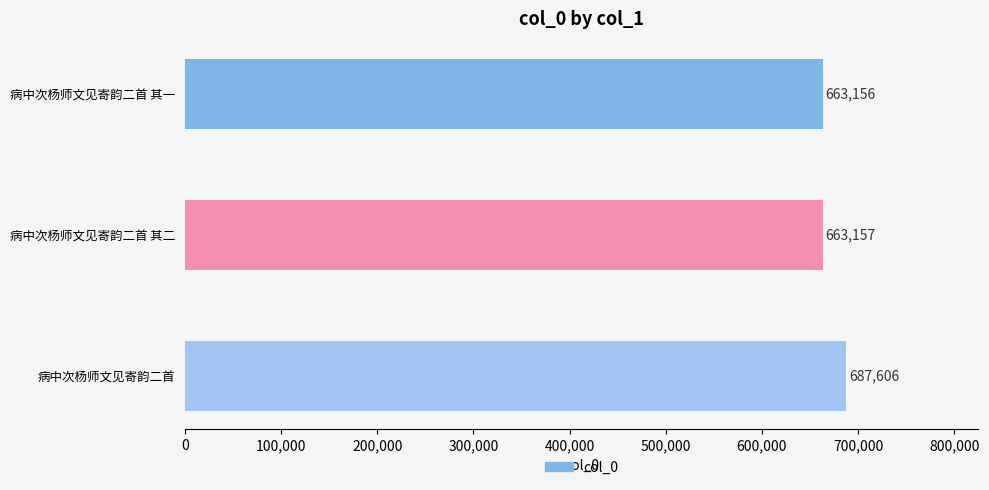

What value does the data have at 病中次杨师文见寄韵二首 其二, to the nearest 10?

663160